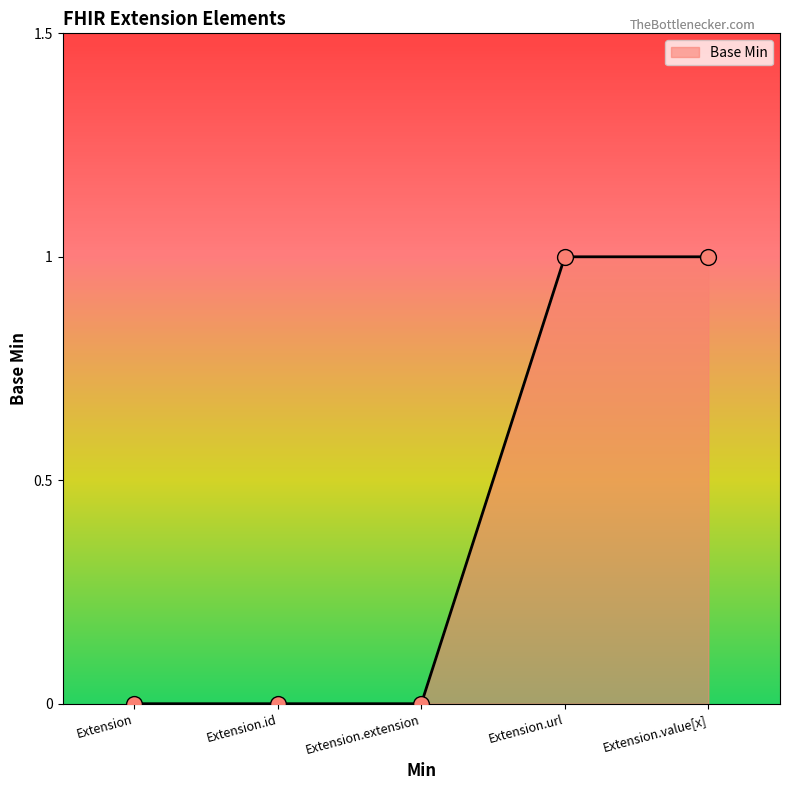

What is the change in value from Extension to Extension.value[x]?

+1